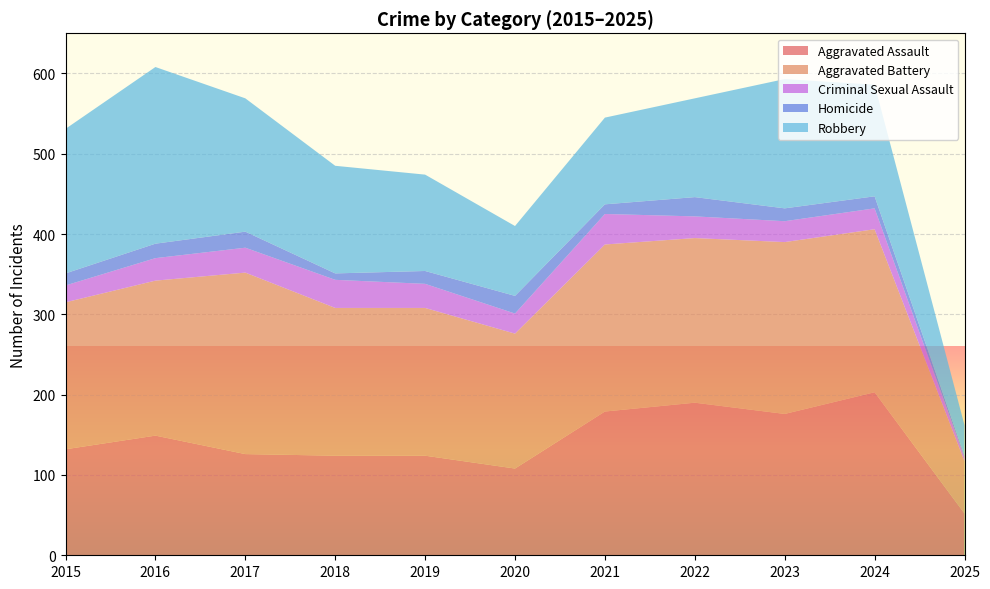

Reading left to right, list all the values displayed in this chart.

Aggravated Assault: 132	149	126	124	124	108	179	190	176	203	52
Aggravated Battery: 183	193	226	184	184	168	208	205	214	203	65
Criminal Sexual Assault: 21	28	31	35	30	25	38	27	26	26	5
Homicide: 15	18	20	8	16	22	12	24	16	15	2
Robbery: 180	220	166	134	120	87	108	123	161	139	38